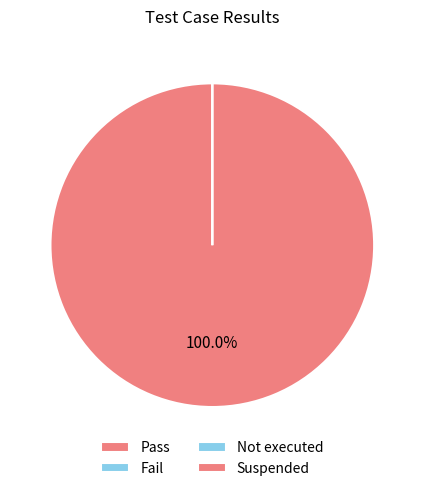

What percentage is the Pass slice, to the nearest percent?

100%